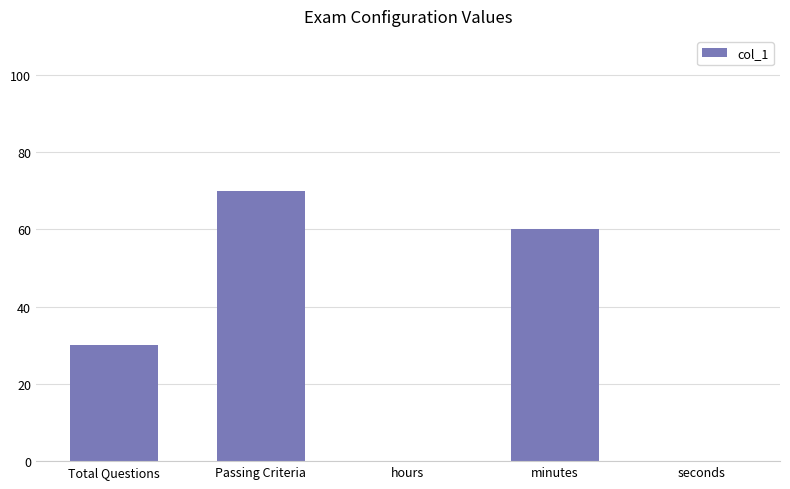

What is the change in value from minutes to seconds?

-60